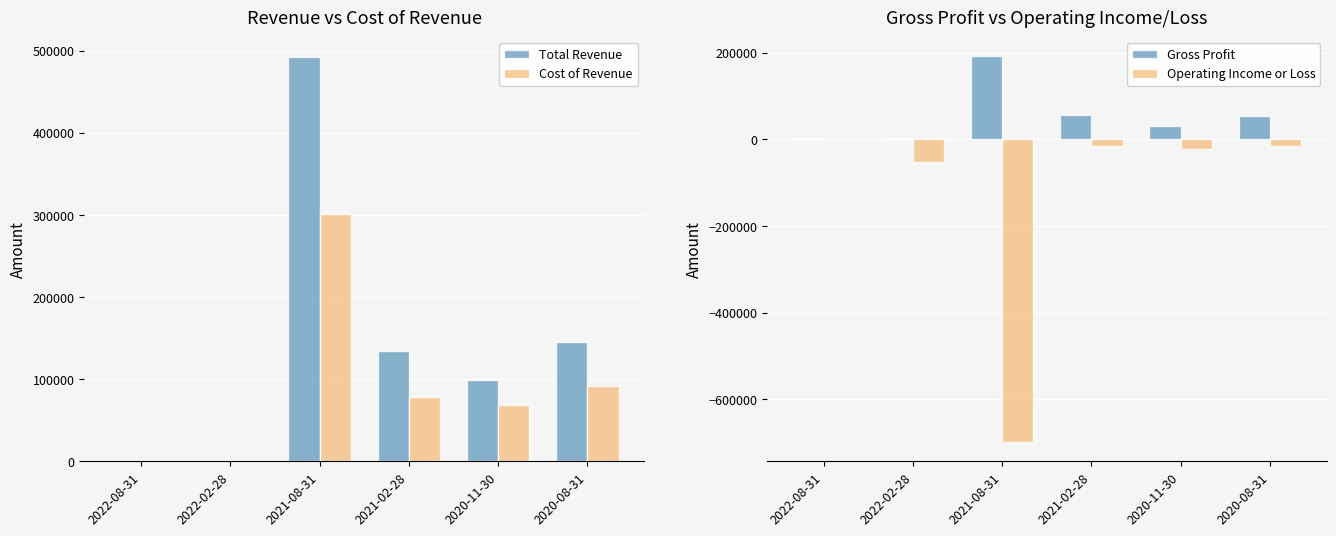

Rank the series by their maximum value, from highest to lowest.

Total Revenue, Cost of Revenue, Gross Profit, Operating Income or Loss